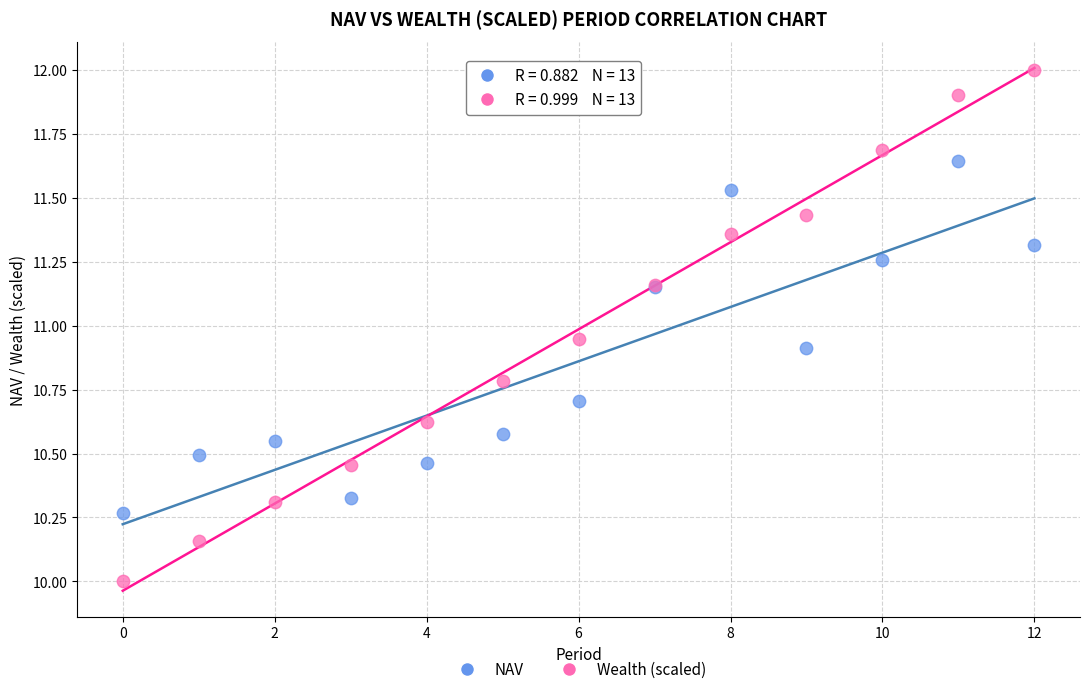

Which series has the widest spread of Y values?

Wealth (scaled)